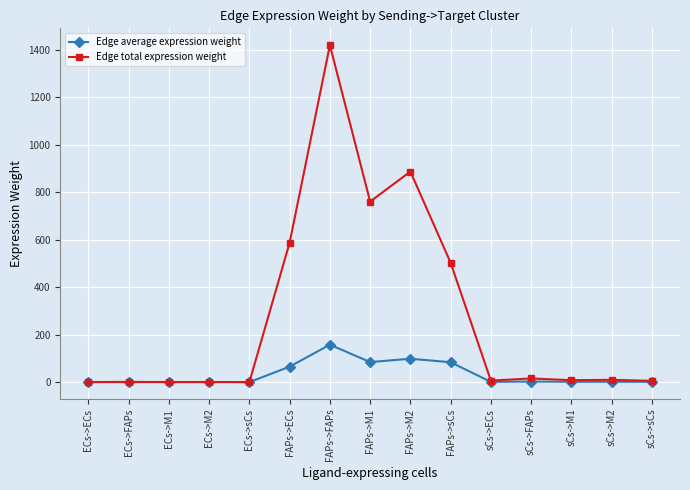

True or false: Edge total expression weight has more than 2 points higher than both neighbors.

True